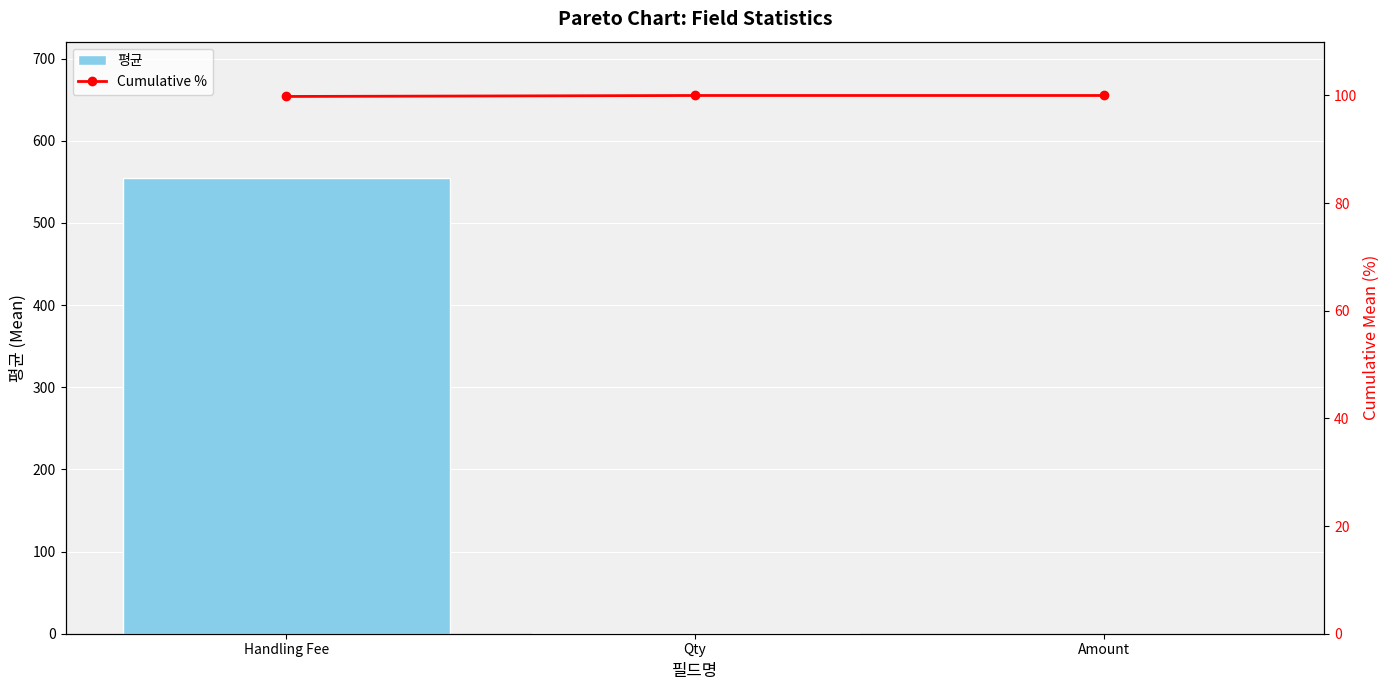

How many values in the 평균 series are below 1?

1